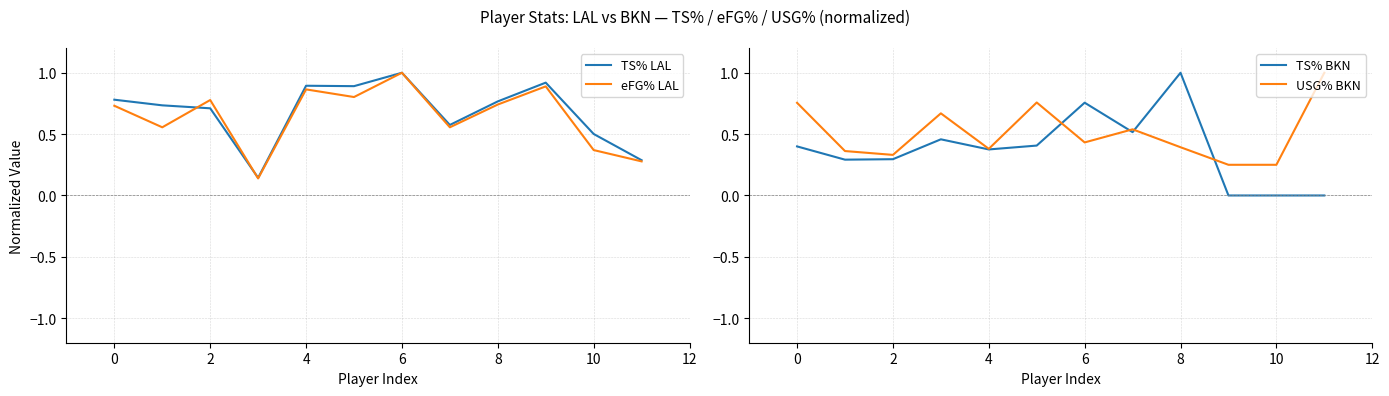

At 9, list the series in order from smallest to largest.

TS% BKN, USG% BKN, eFG% LAL, TS% LAL